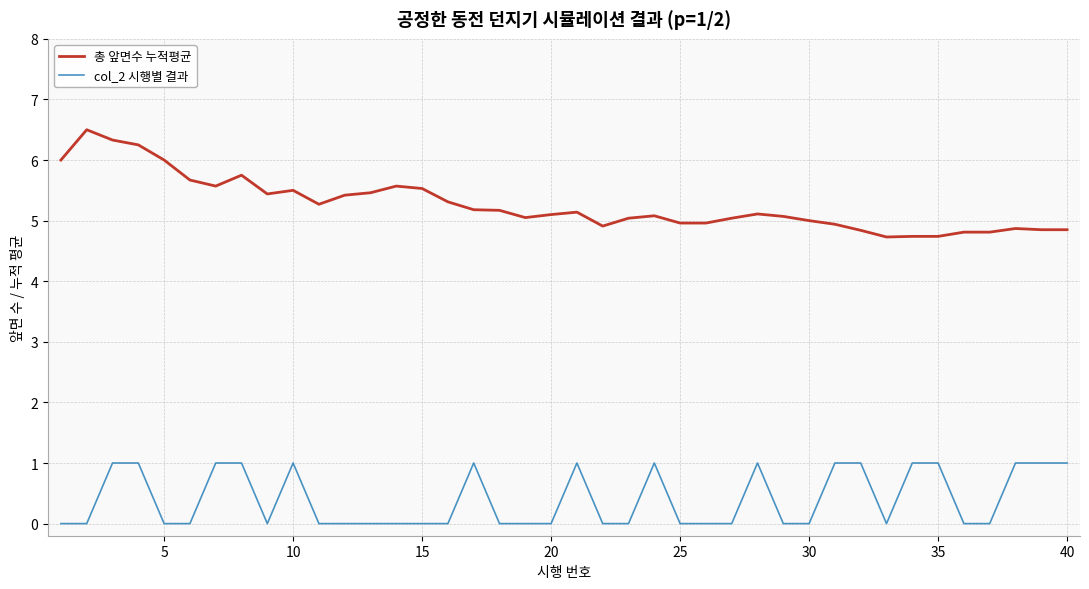

How many series are shown in this chart?

2